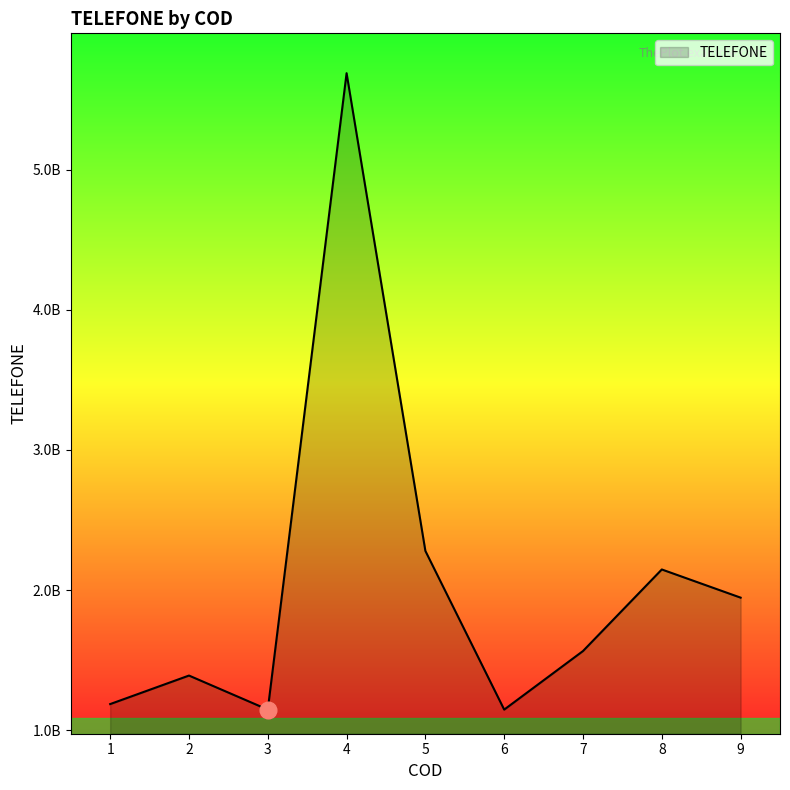

Is this an area chart (filled region under the line)?

Yes